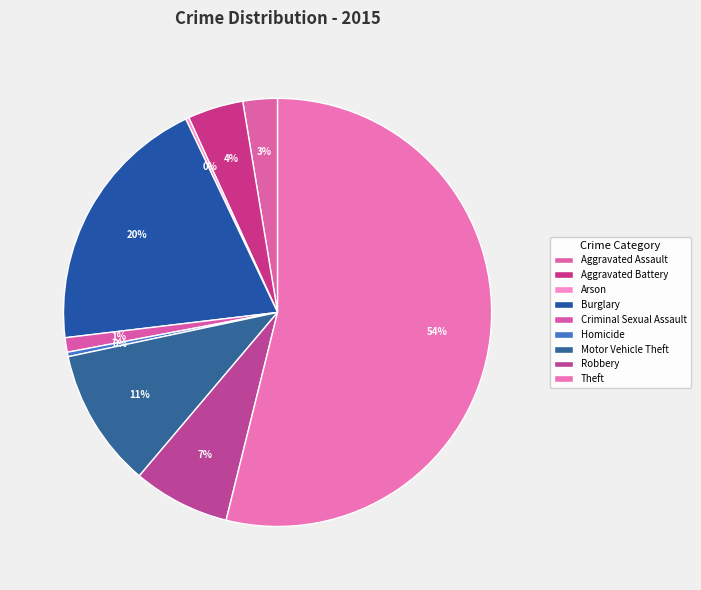

True or false: Arson accounts for 12% of the total.

False